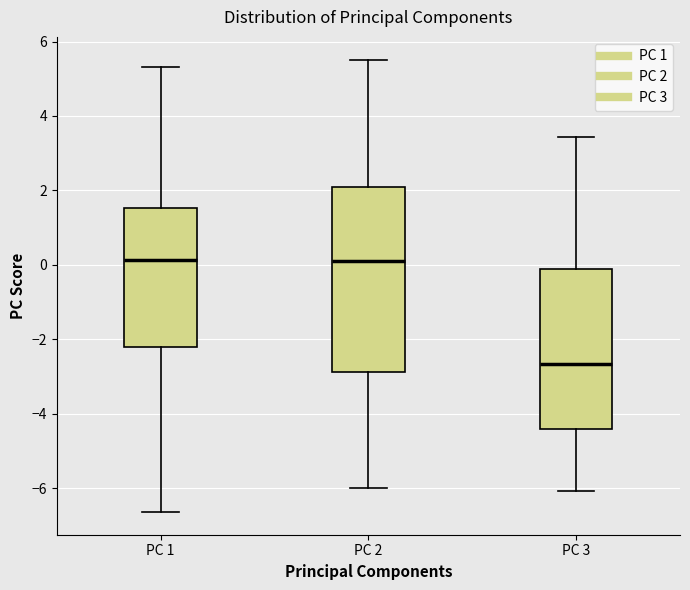

Which box is the tallest, from its lower edge to its upper edge?

PC 2